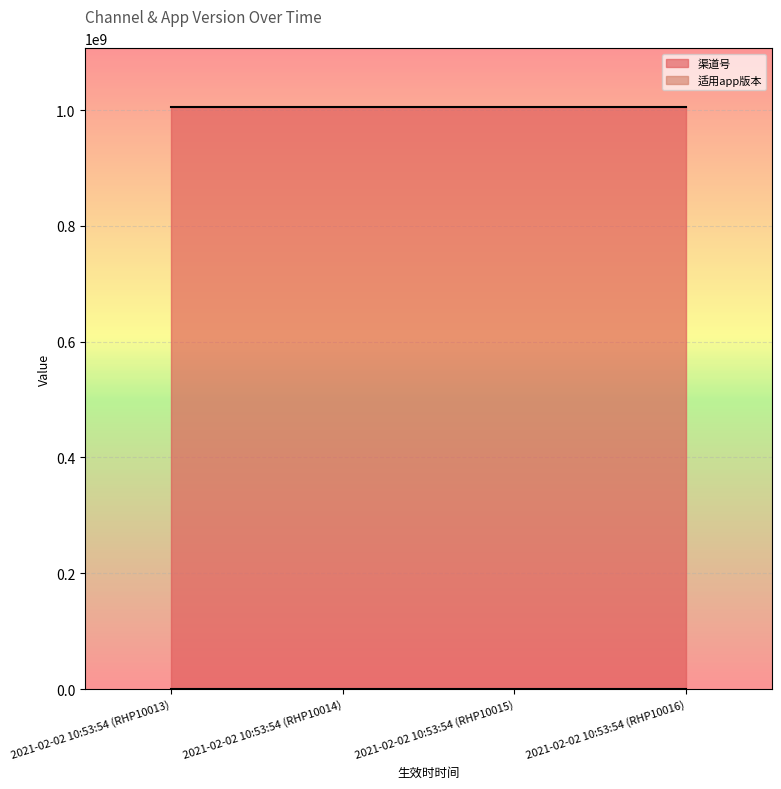

True or false: 渠道号 and 适用app版本 intersect in this chart.

False